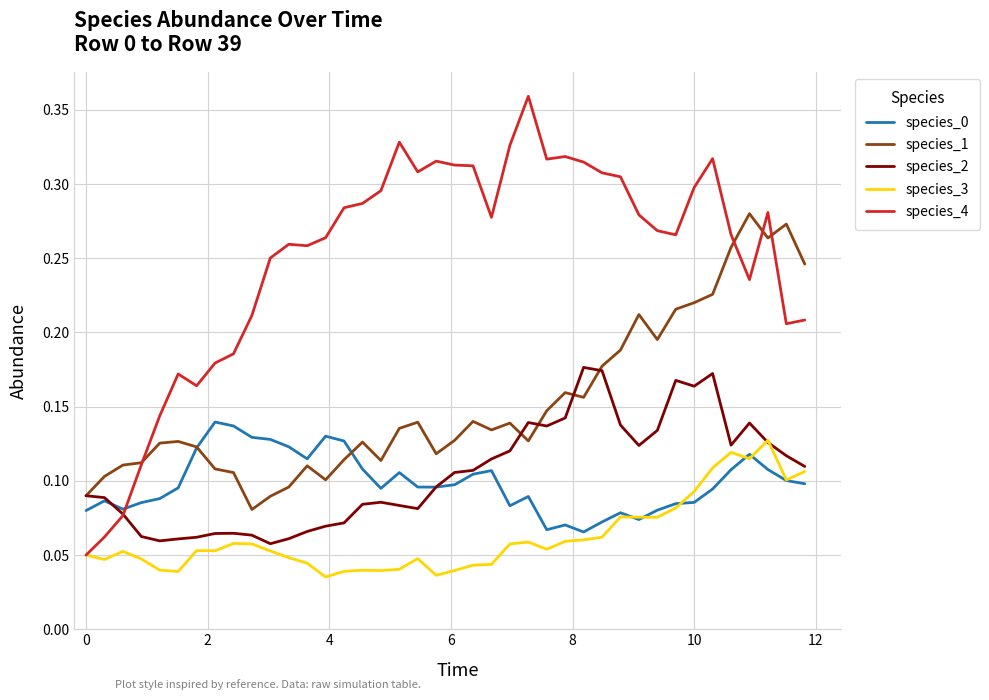

Which series has the largest total across all categories?

species_4